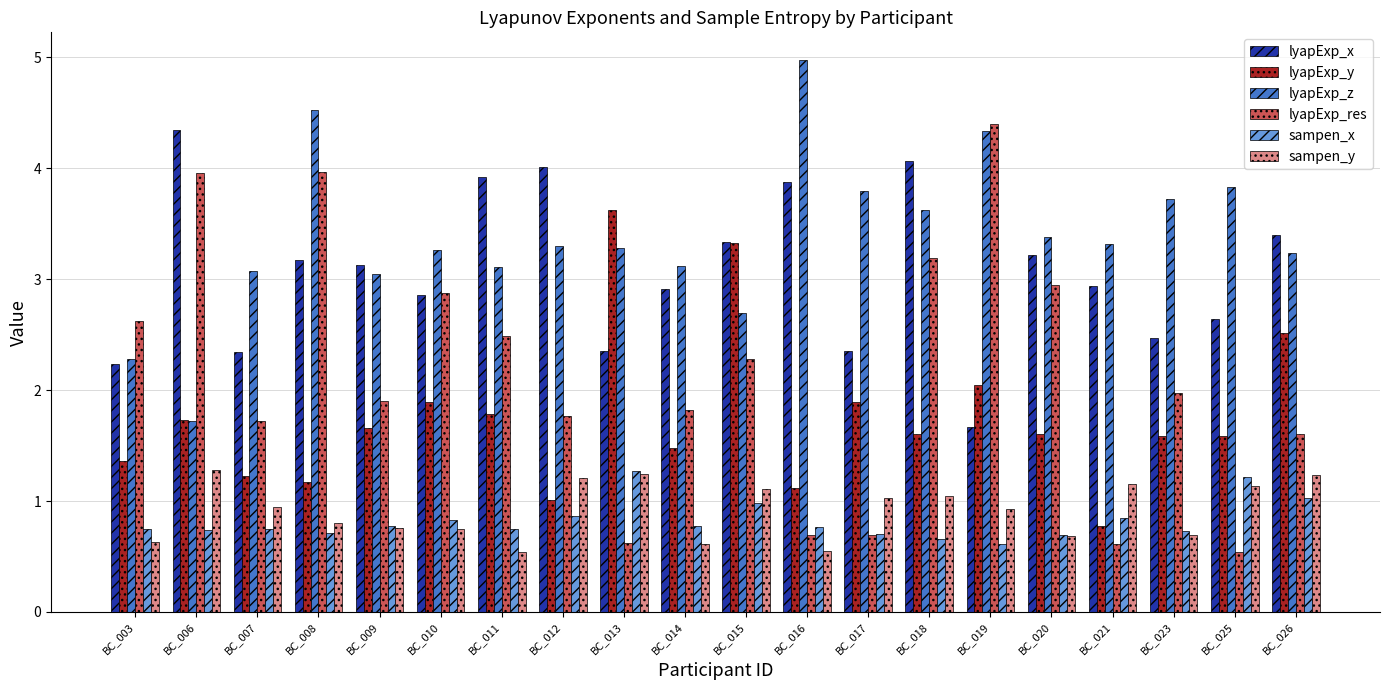

What is the difference between the second highest and minimum values in the lyapExp_y series?

2.6